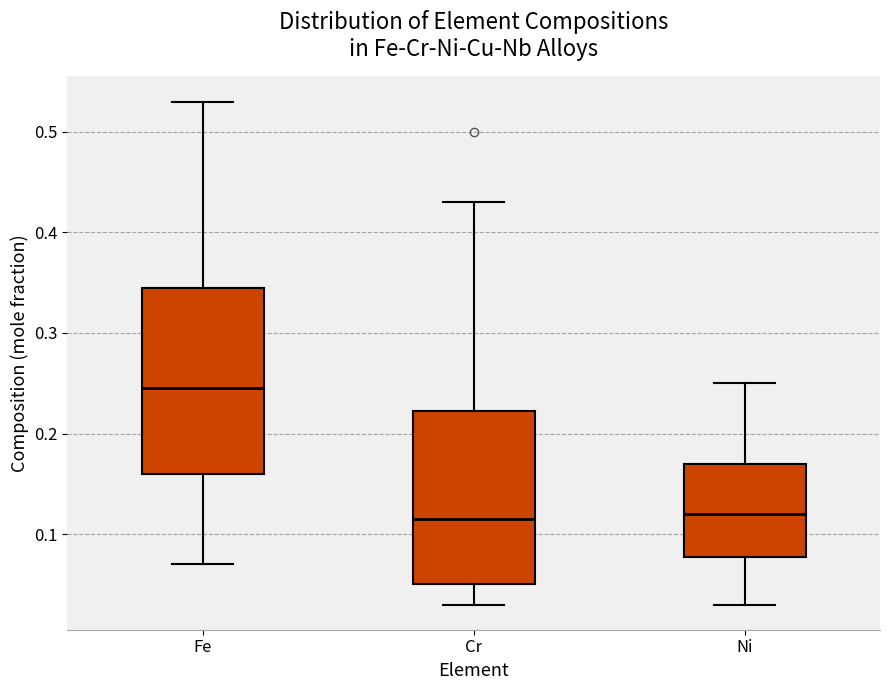

Where does the lower whisker of the box for Fe end on the y-axis? The values are not printed on the chart, so give them approximately, as read against the axis.

0.07